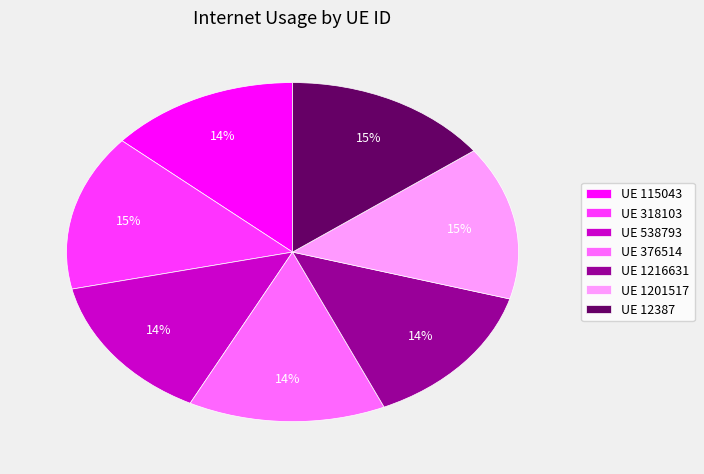

Combined, do UE 318103 and UE 12387 account for over 50%?

No